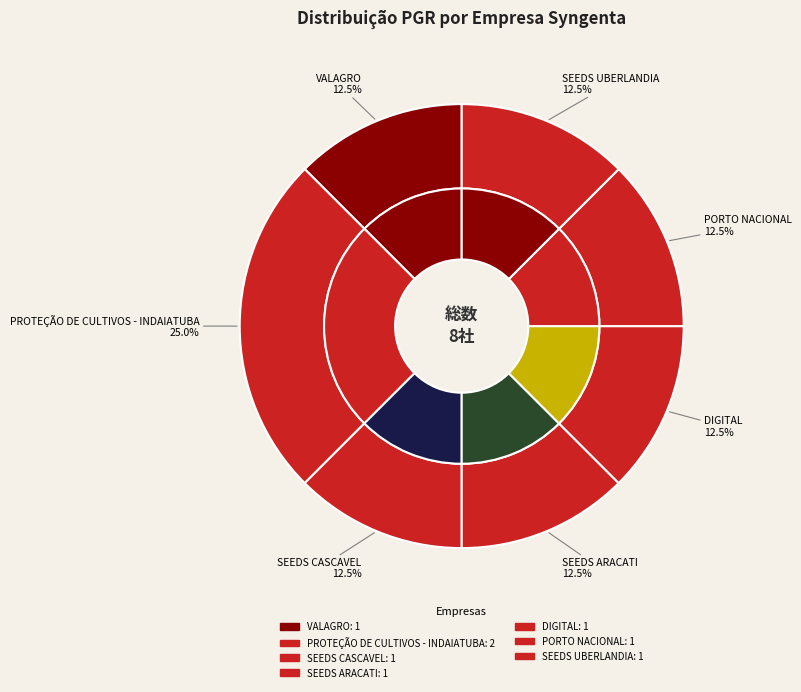

Is SYNGENTA SEEDS ARACATI the majority of the pie?

No